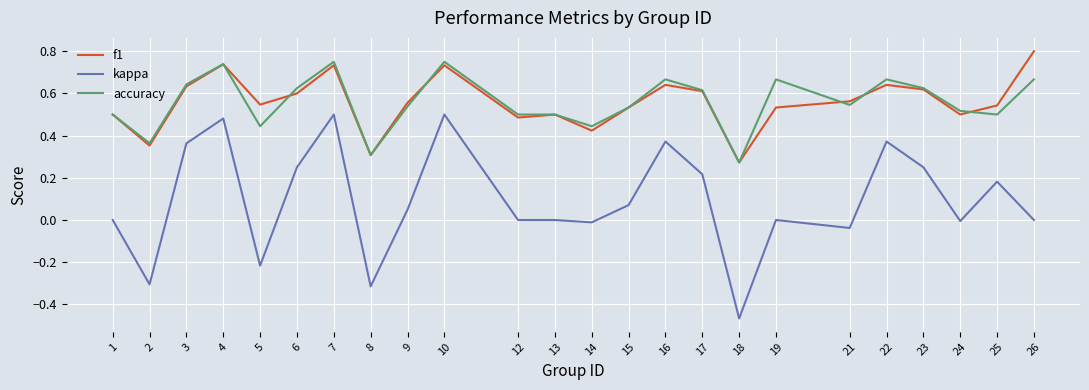

What is the total value across all series at 16?

1.7